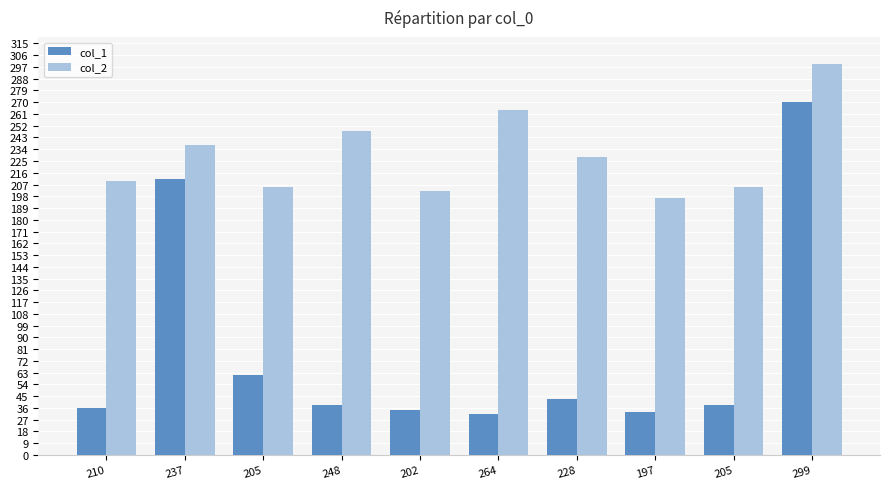

At which label does col_2 first exceed 228?

237